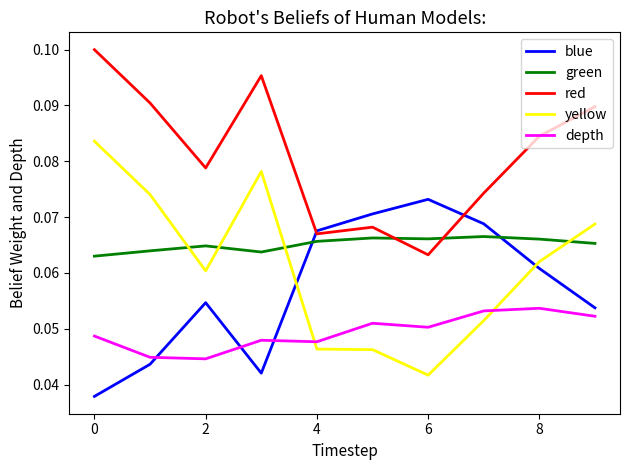

Is this an area chart (filled region under the line)?

No